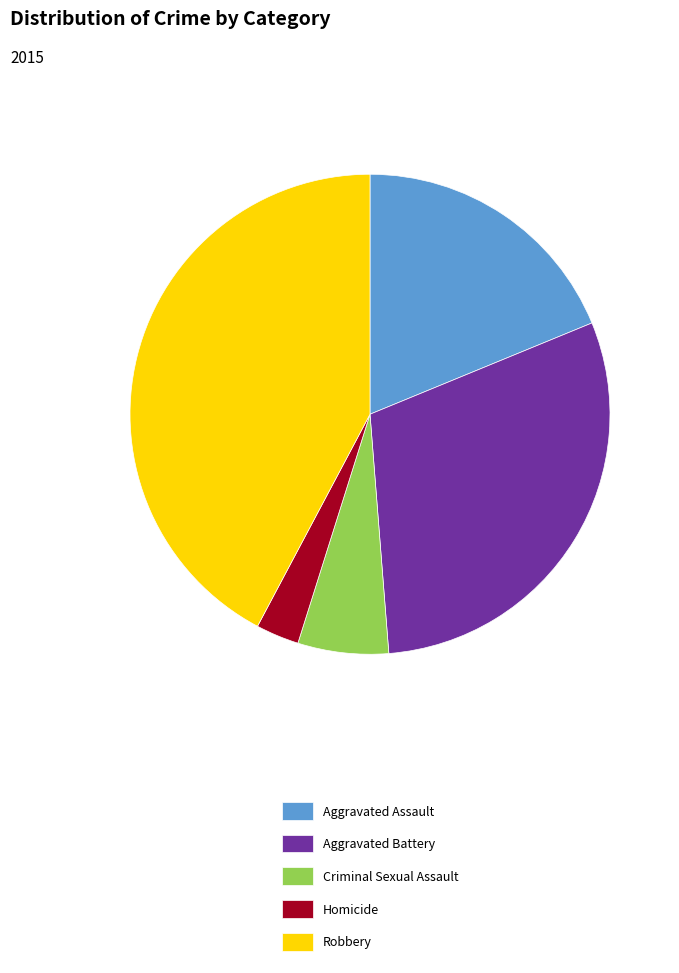

Which slice is the largest?

Robbery